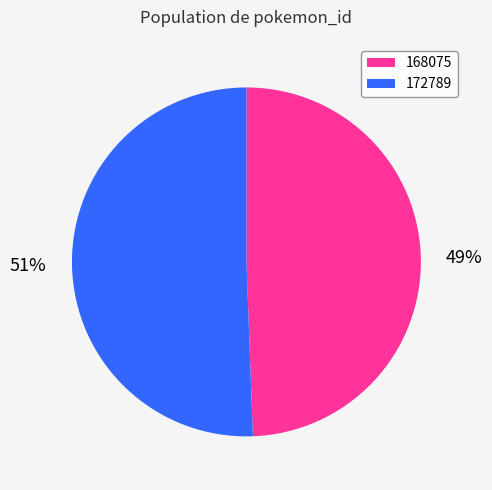

True or false: 172789 accounts for 51% of the total.

True